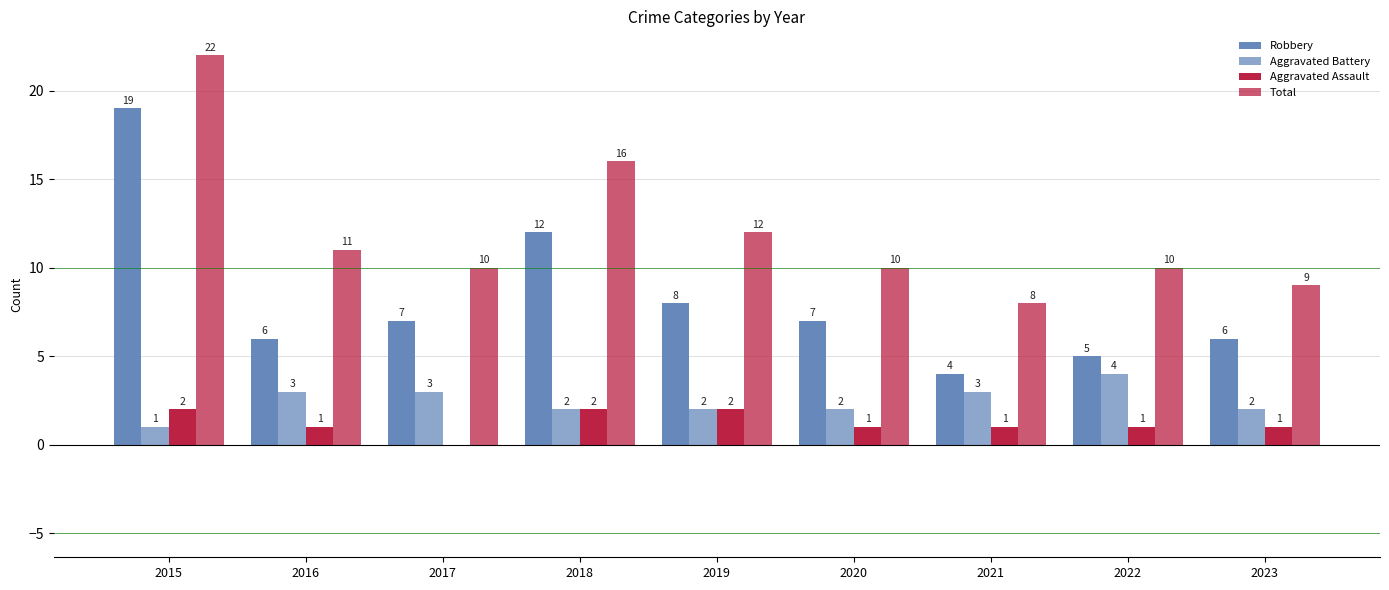

How many groups of bars are there?

9